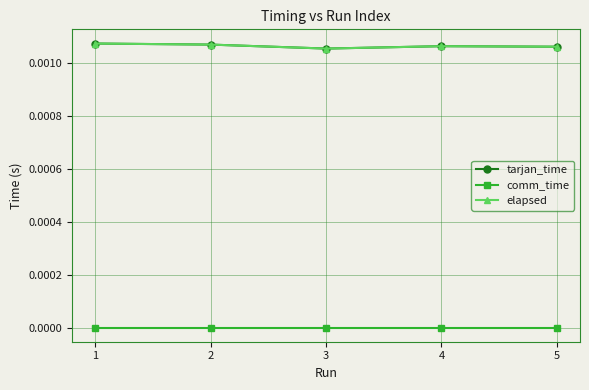

How many elapsed values are between 0 and 1?

5